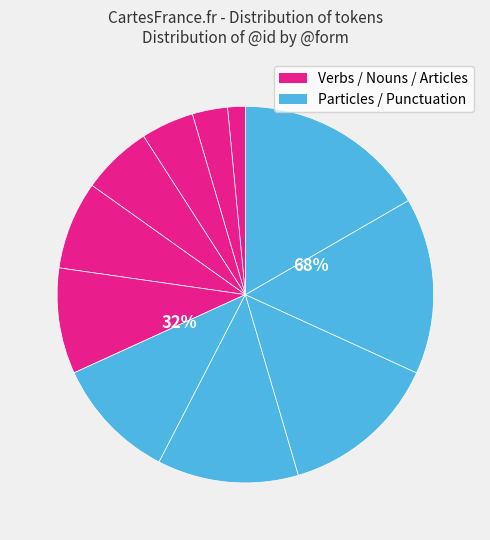

Between τοῦ and δὴ, which is larger?

τοῦ